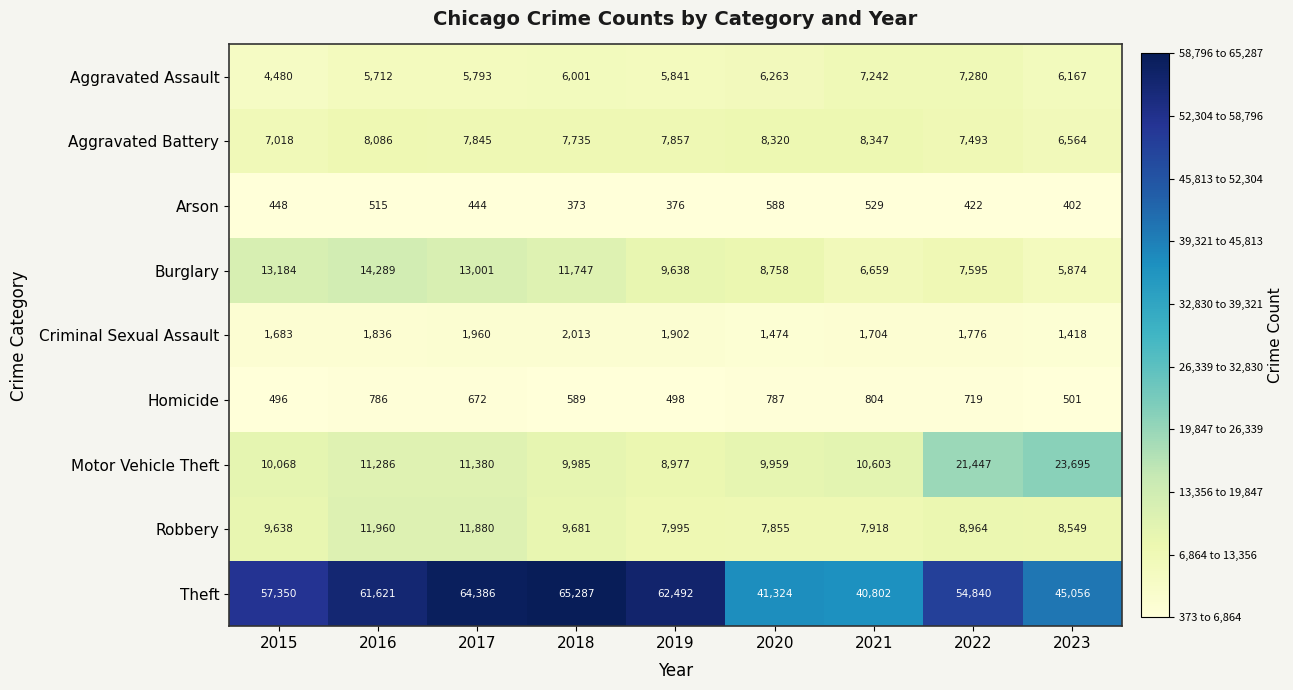

What is the average value of the Theft series?

54795